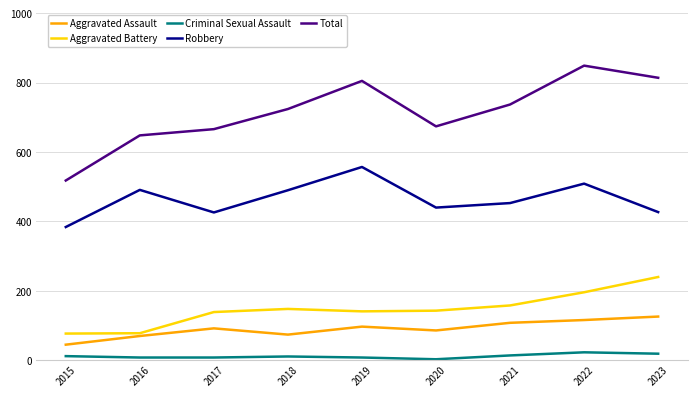

How many categories are shown in the chart?

9